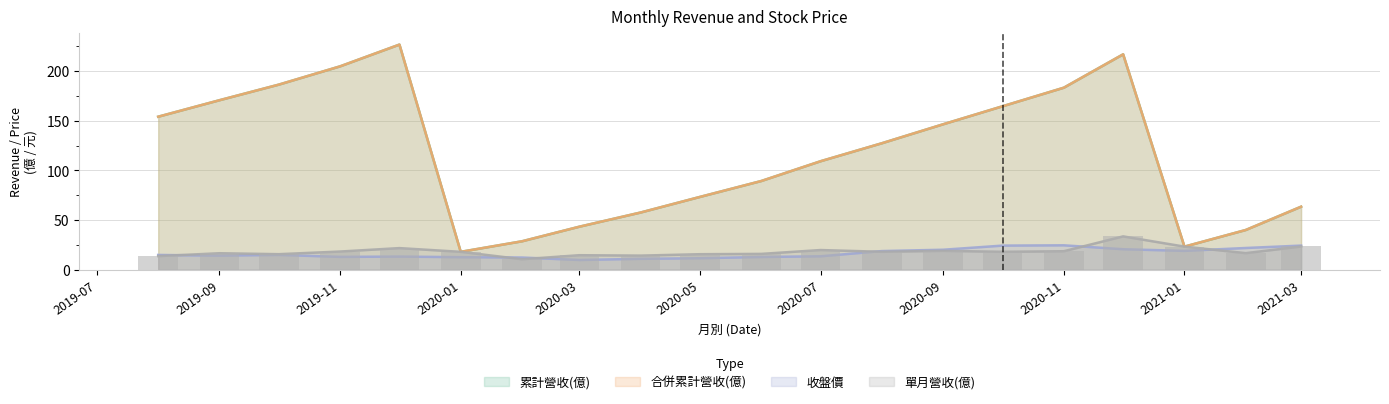

Reading left to right, what are all the values shown in this chart?

13.8	16.7	15.7	18.4	21.8	18.1	10.6	14.7	14.3	15.7	16.0	19.9	18.1	19.1	18.1	18.7	33.6	23.3	16.8	23.5